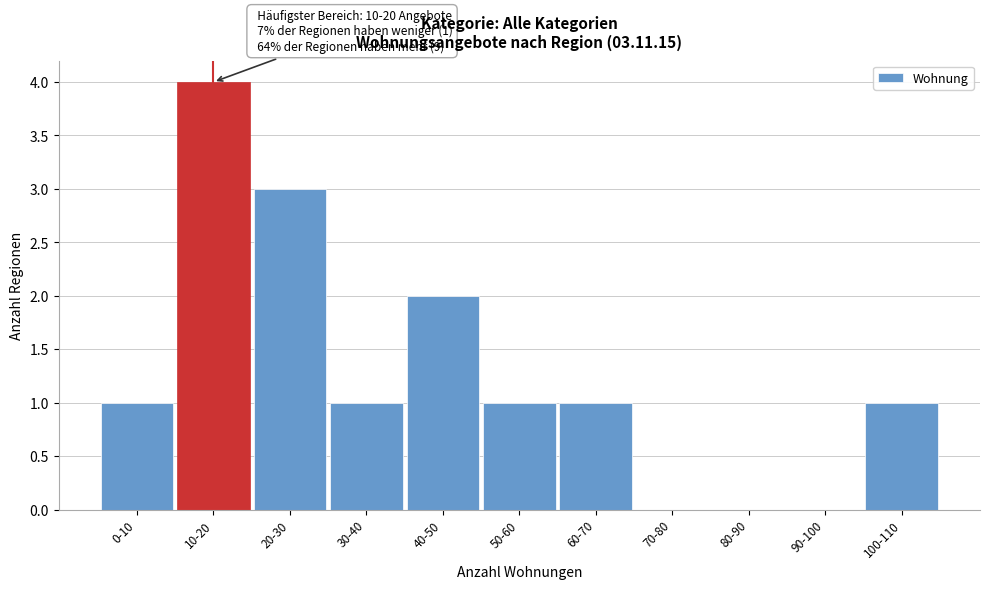

Reading right to left, extract all data points from this chart.

100-110=1	90-100=0	80-90=0	70-80=0	60-70=1	50-60=1	40-50=2	30-40=1	20-30=3	10-20=4	0-10=1